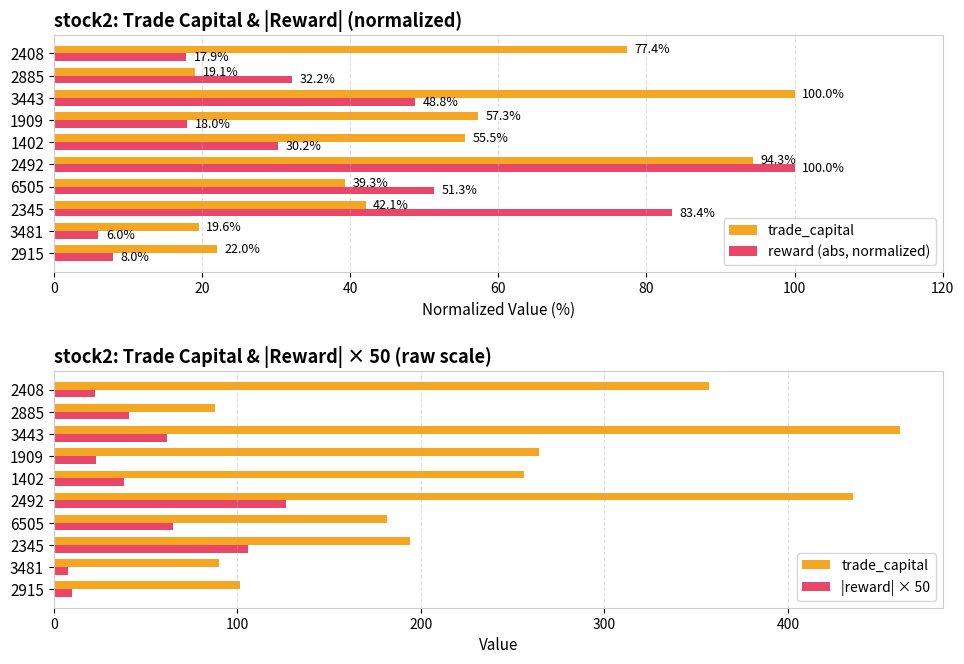

Is the value of |reward| × 50 at 2345 greater than the value of reward (abs, normalized) at 1402?

Yes